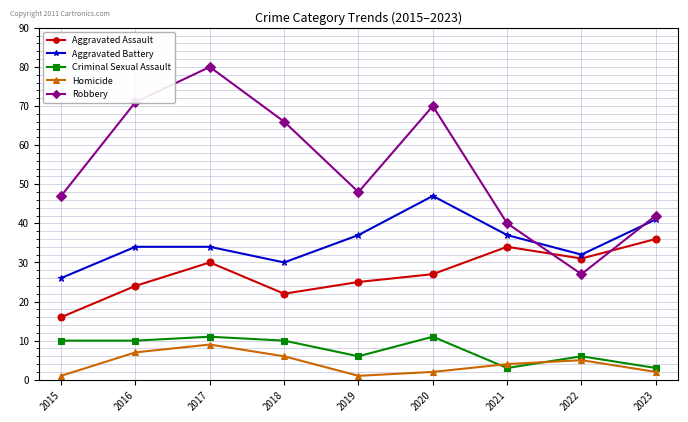

At which category is the sum across all series the highest?

2017